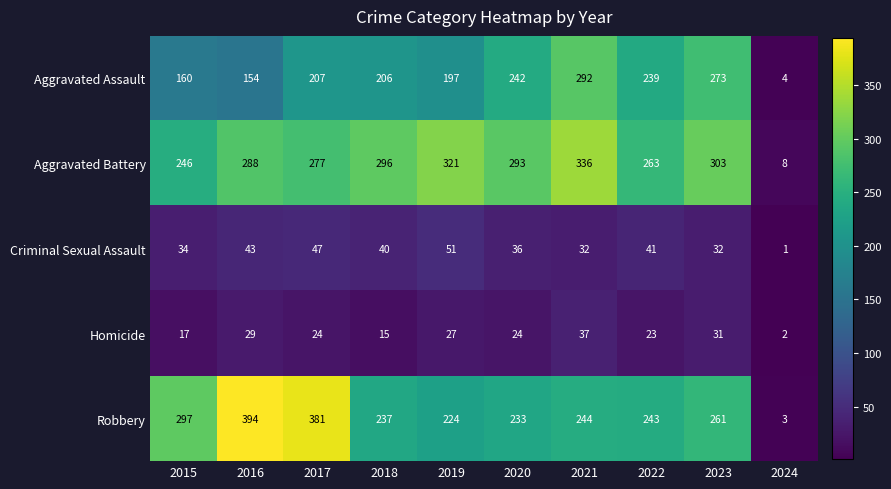

The Robbery series shows 381 at 2017. True or false?

True